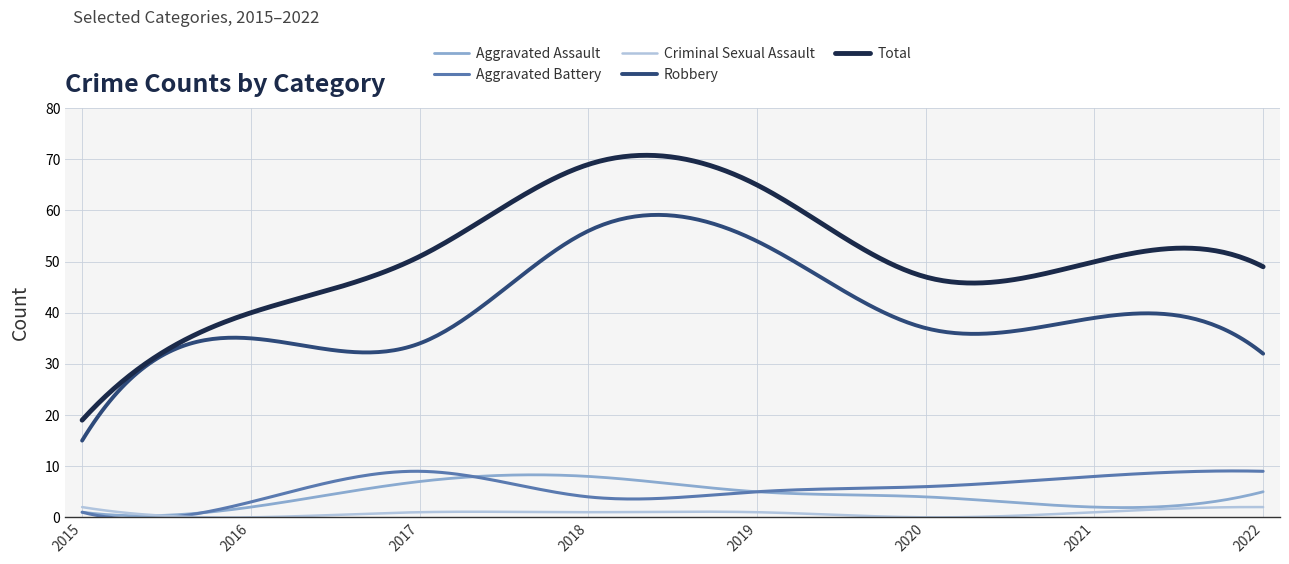

What is the highest value of the Criminal Sexual Assault series?

2.0